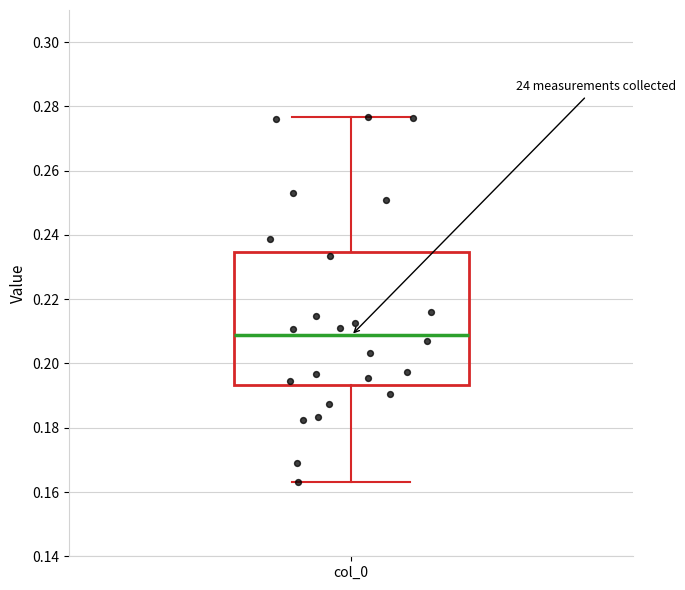

Read this box plot against the y-axis: the position of the median line, the range covered by the box, and the ends of both whiskers. The values are not printed on the chart, so give them approximately, as read against the axis.

median 0.208, box 0.194 to 0.234, whiskers 0.164 to 0.276